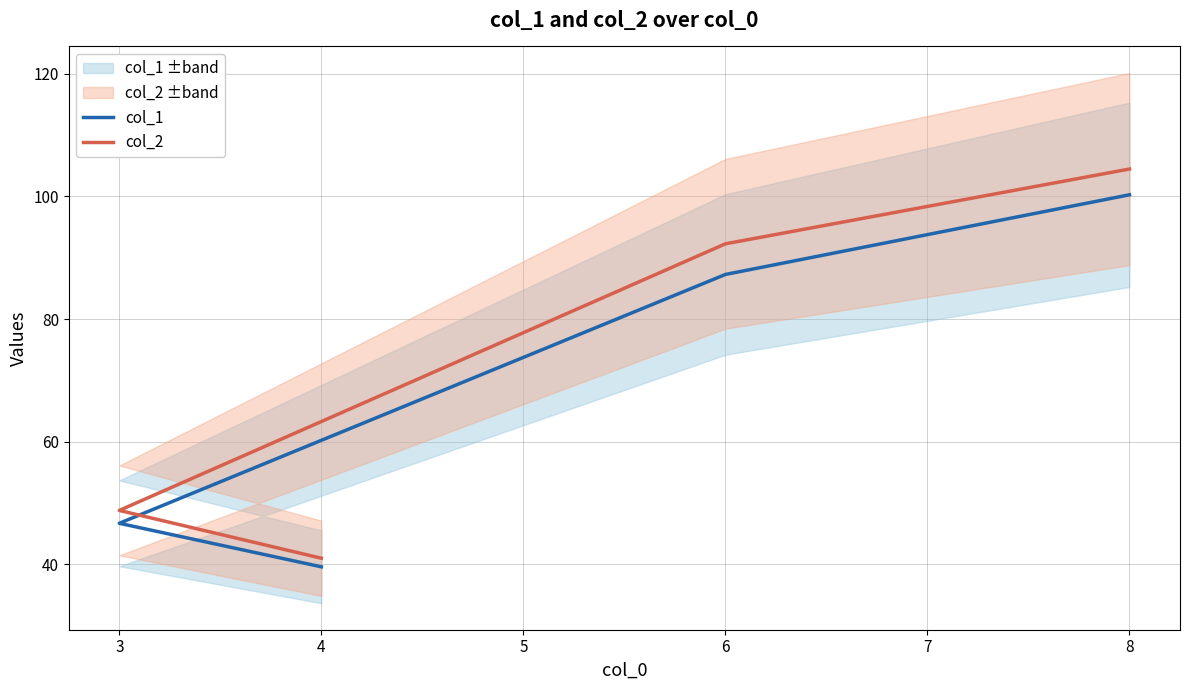

True or false: col_1 and col_2 cross at least once.

False